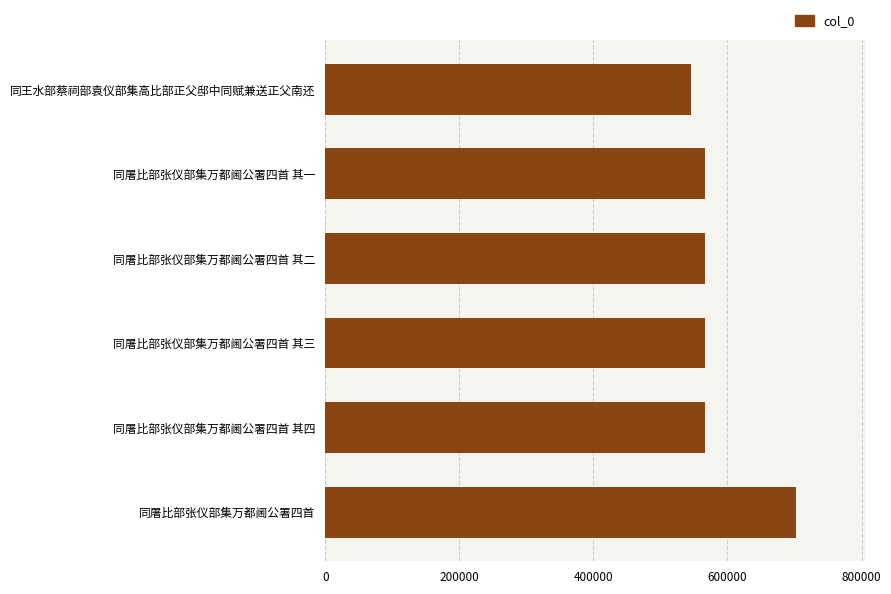

What is the maximum value shown in the chart?

701657